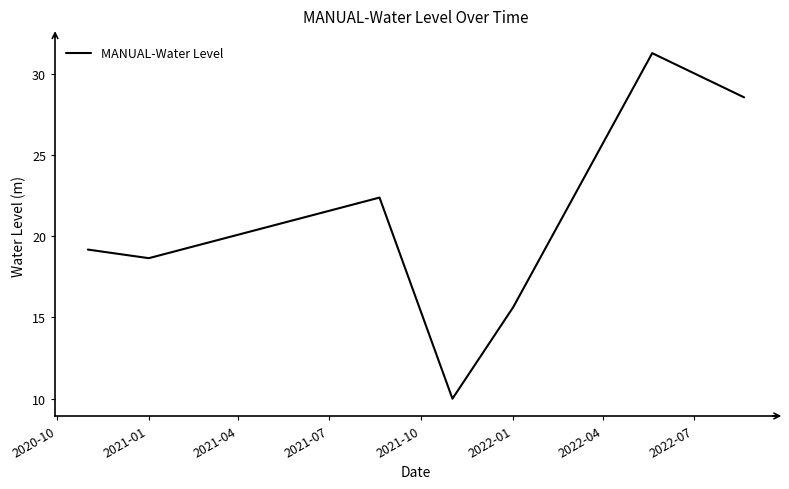

What is the average value?

20.8